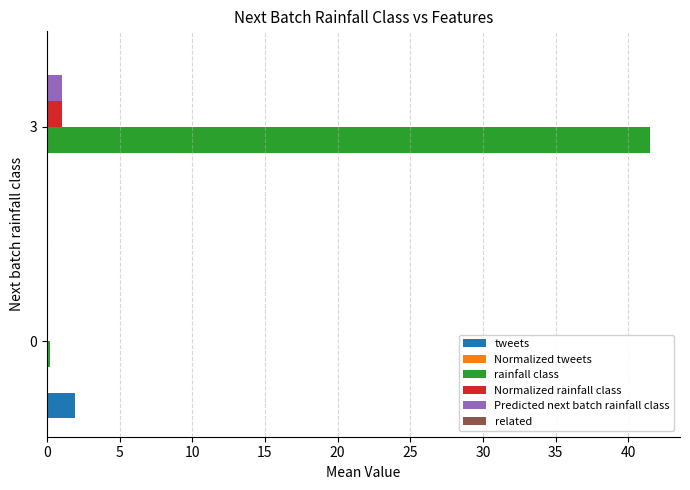

Which series changed the most between 0 and 3?

rainfall class